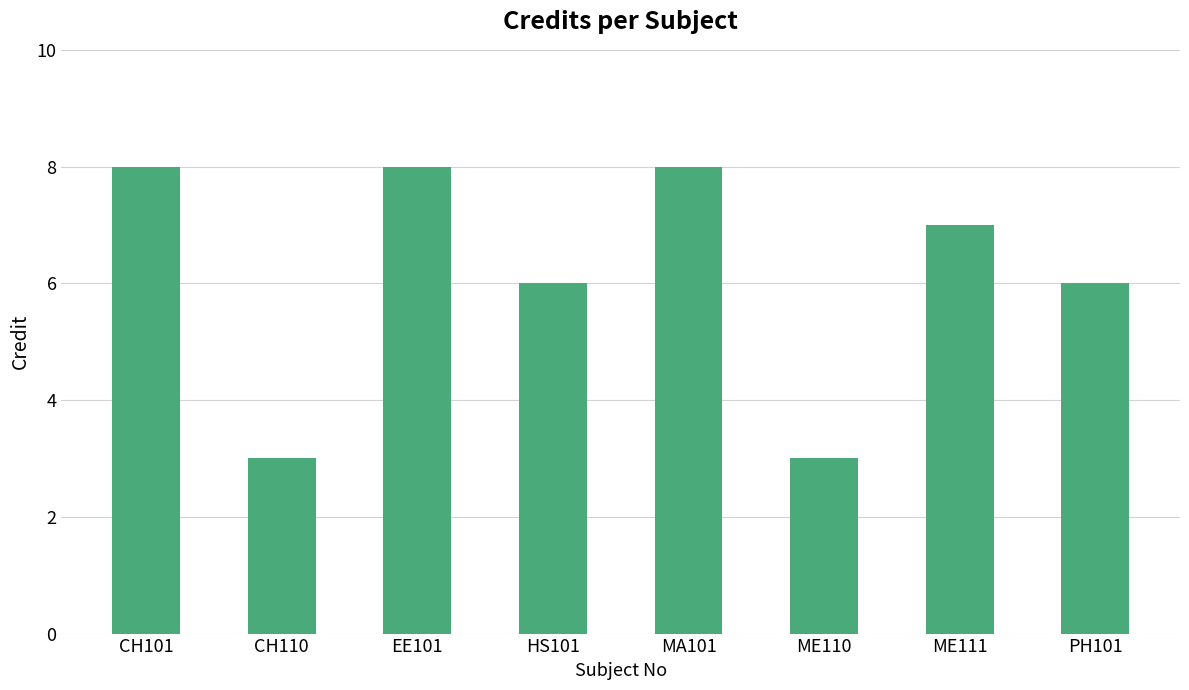

What is the average value?

6